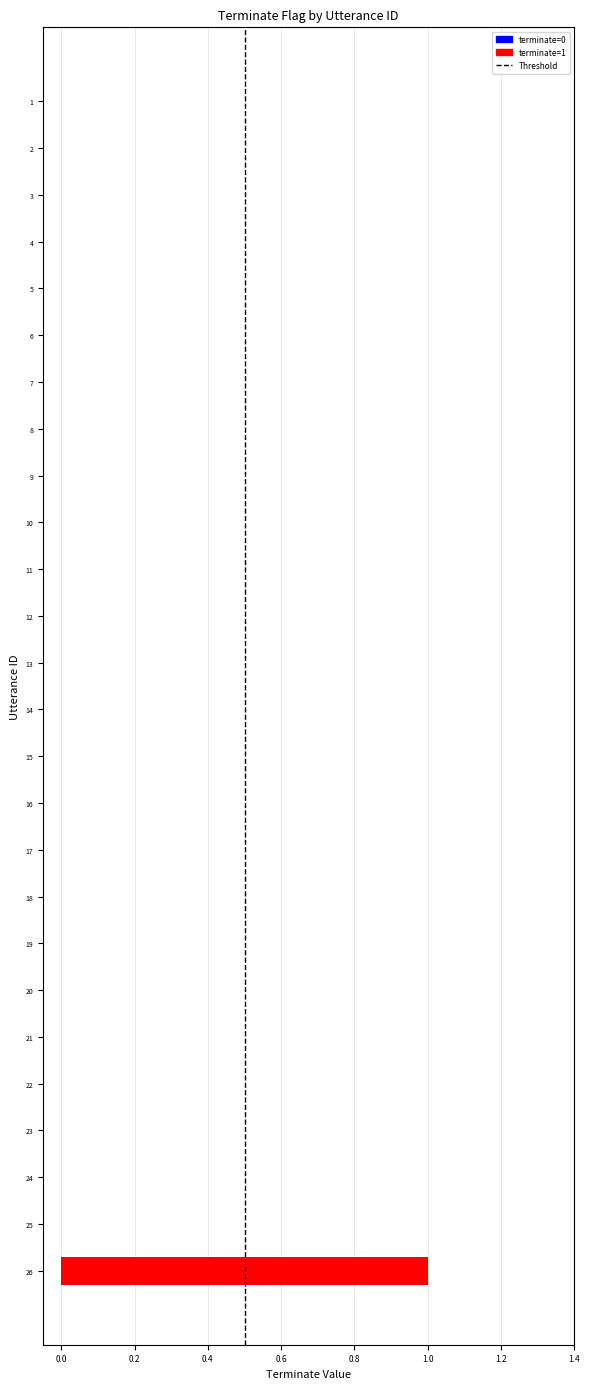

Which category has the highest value across all series?

26